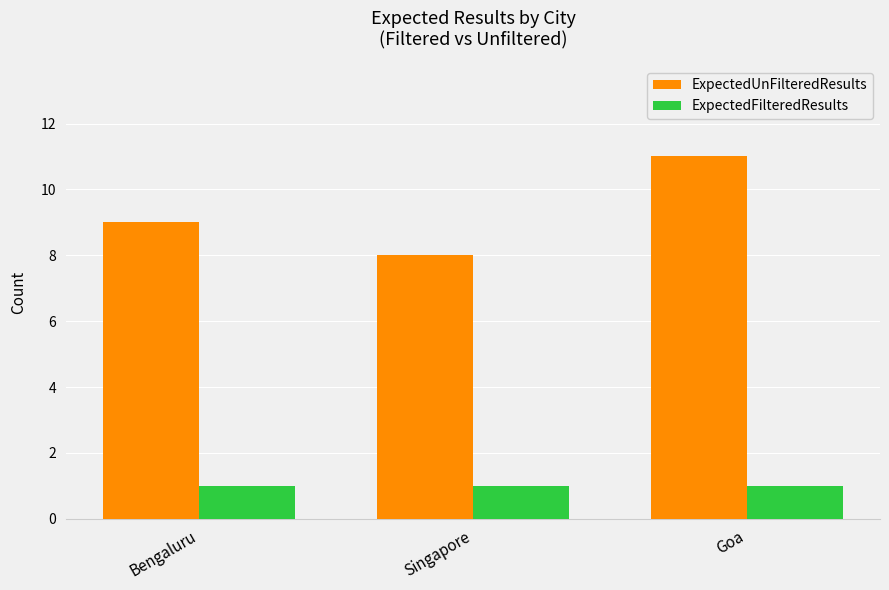

Rank the series by their maximum value, from lowest to highest.

ExpectedFilteredResults, ExpectedUnFilteredResults